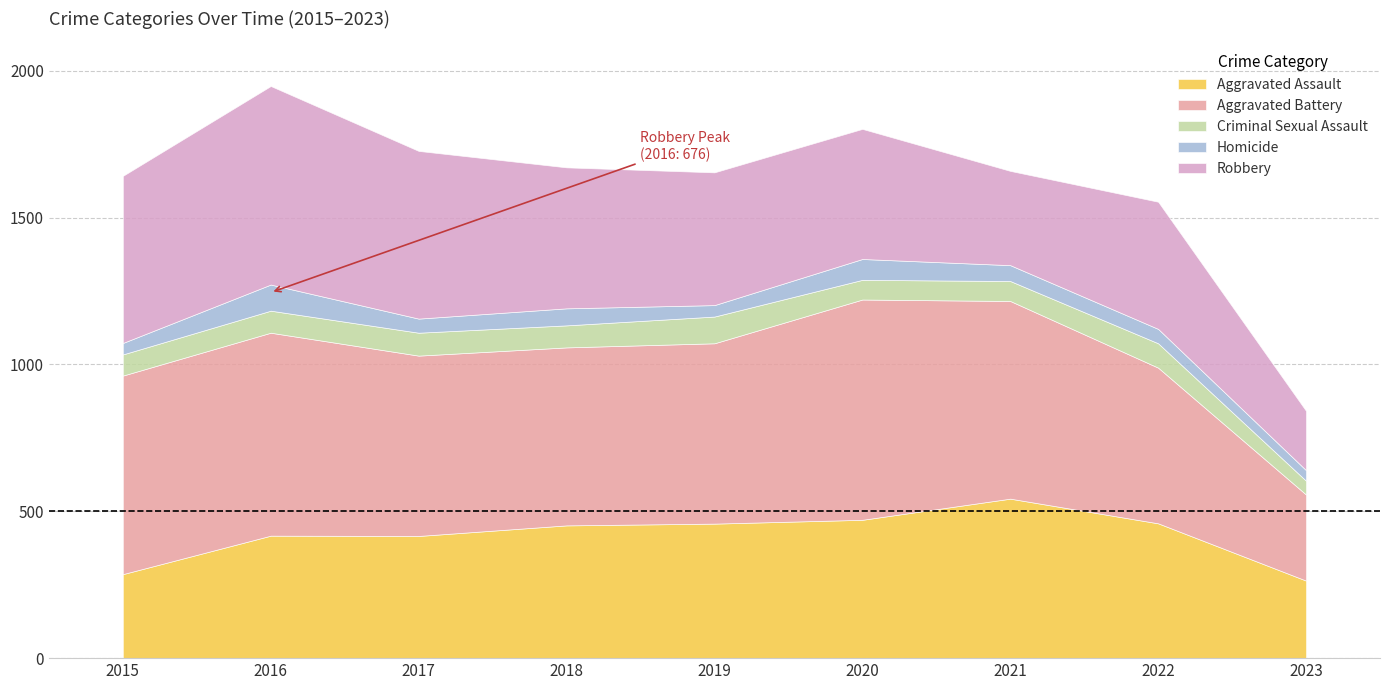

Does the chart have visible grid lines?

Yes